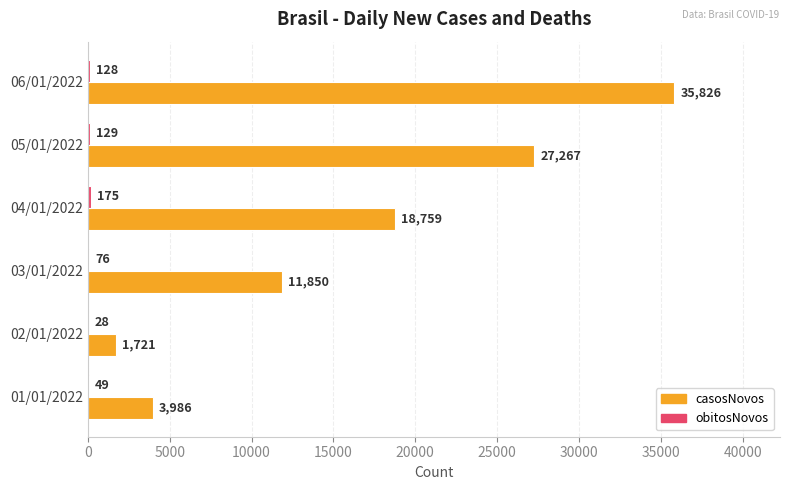

What is the total value across all series at 03/01/2022?

11926